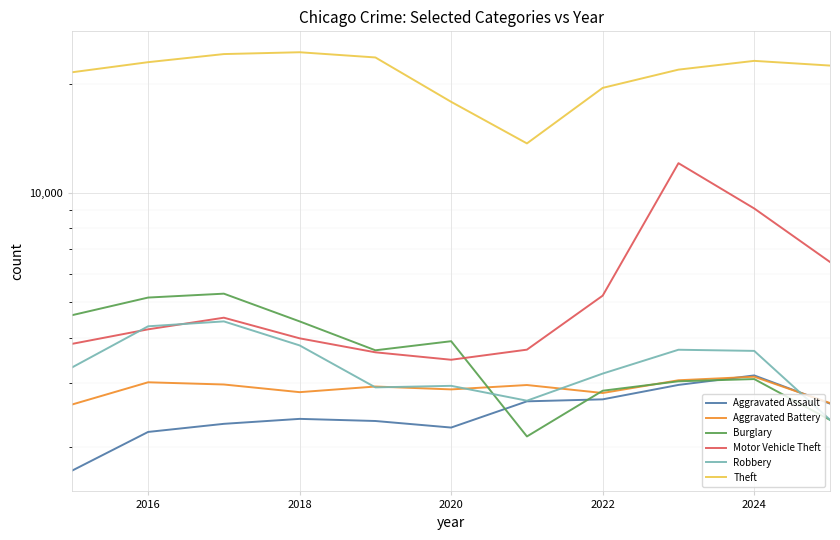

How many data points in Aggravated Battery are less than 2930?

5